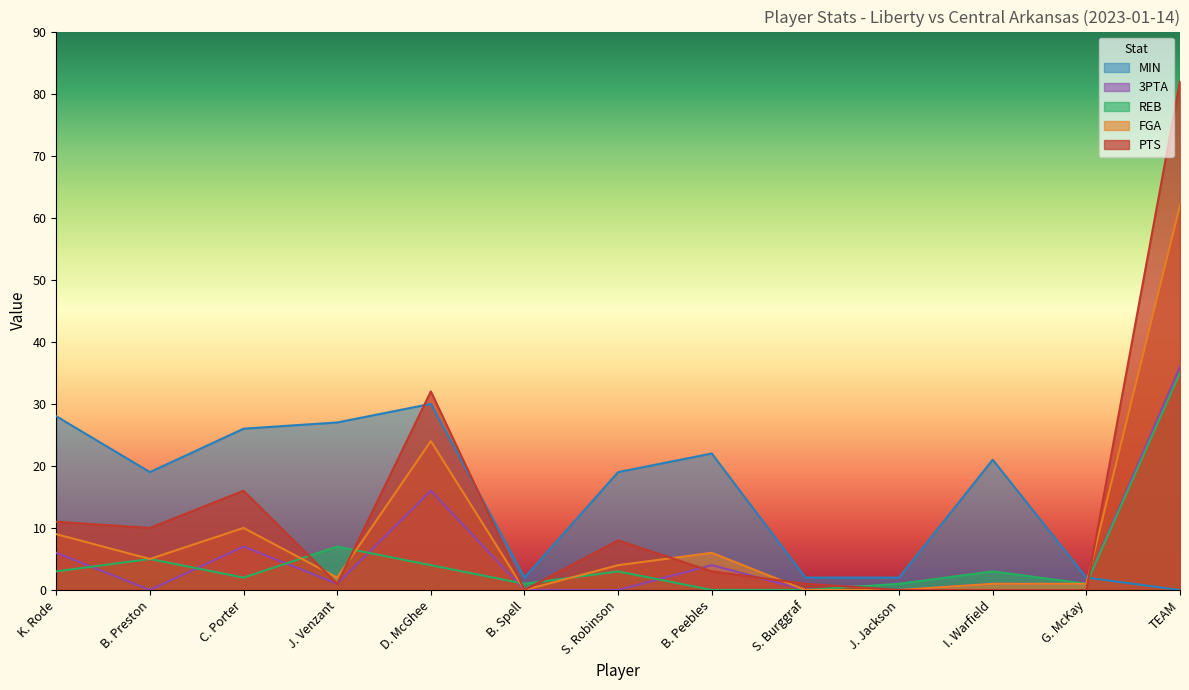

In PTS, how many points are higher than both neighbors (excluding endpoints)?

3